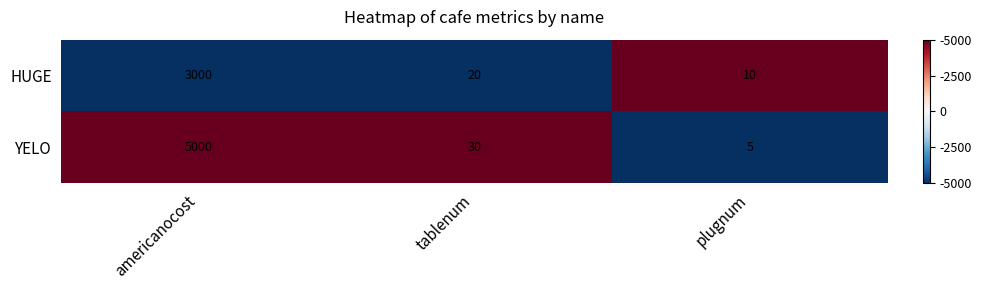

What is the maximum value shown in the chart?

5000